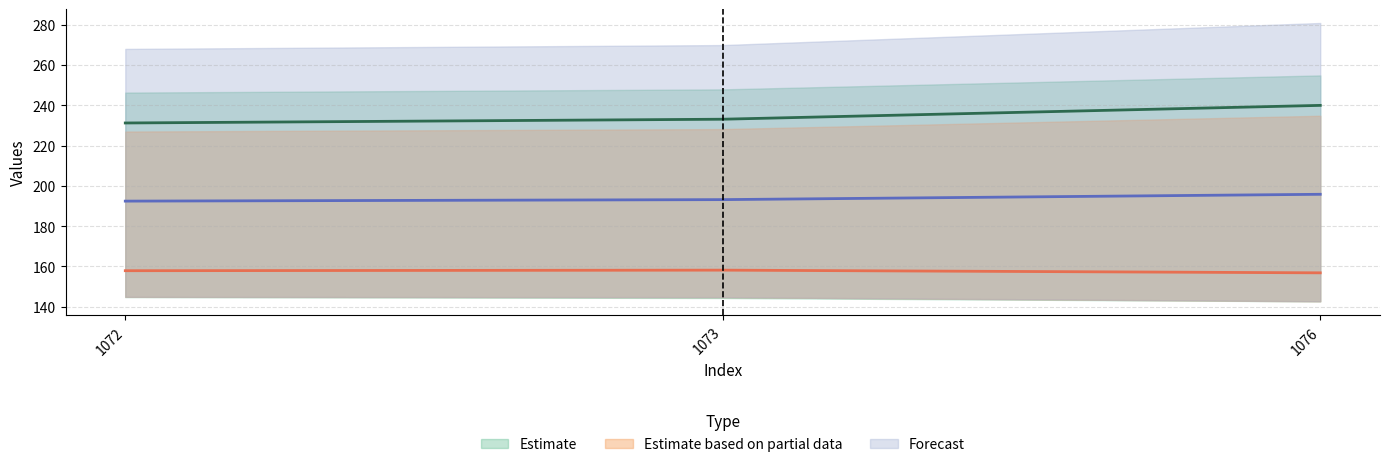

What is the total value across all series at 1072?

581.5